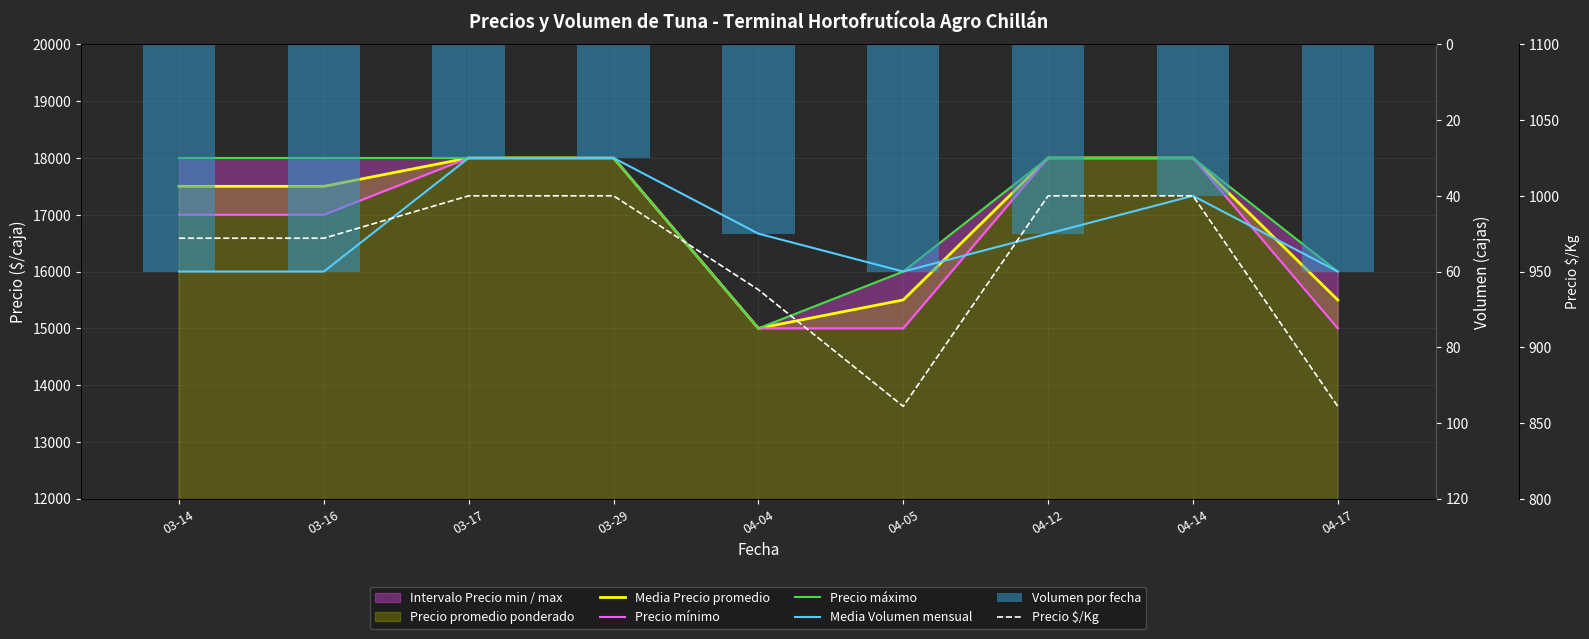

Which category has the highest value across all series?

03-17